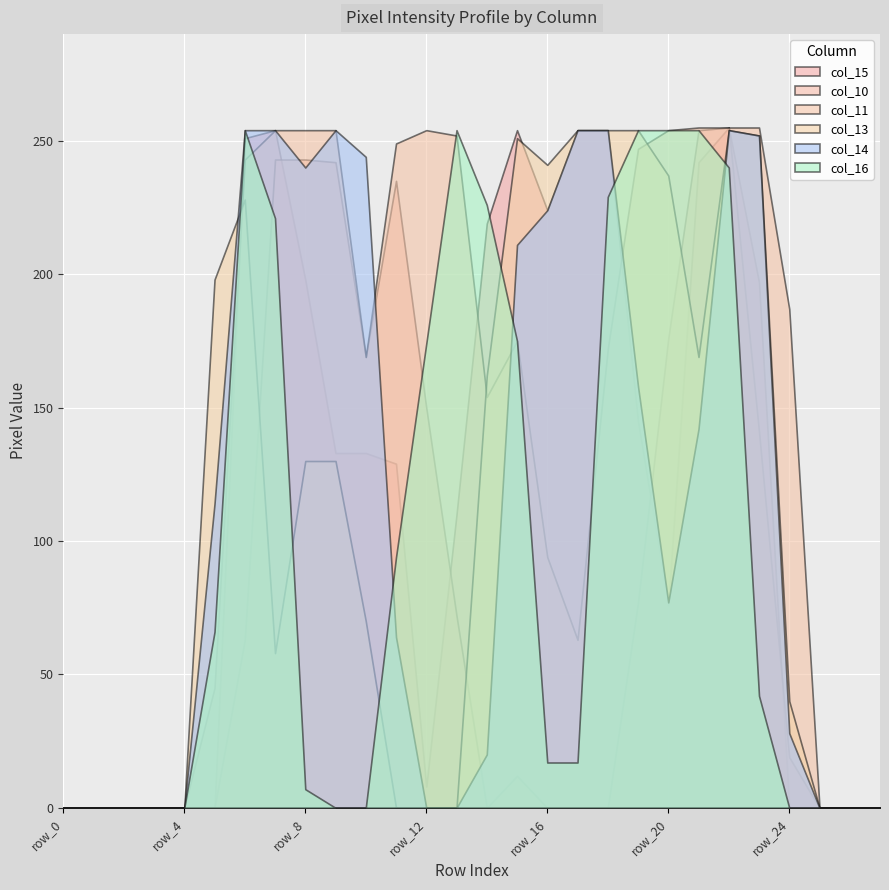

The value of col_10 at row_1 is 0. True or false?

True